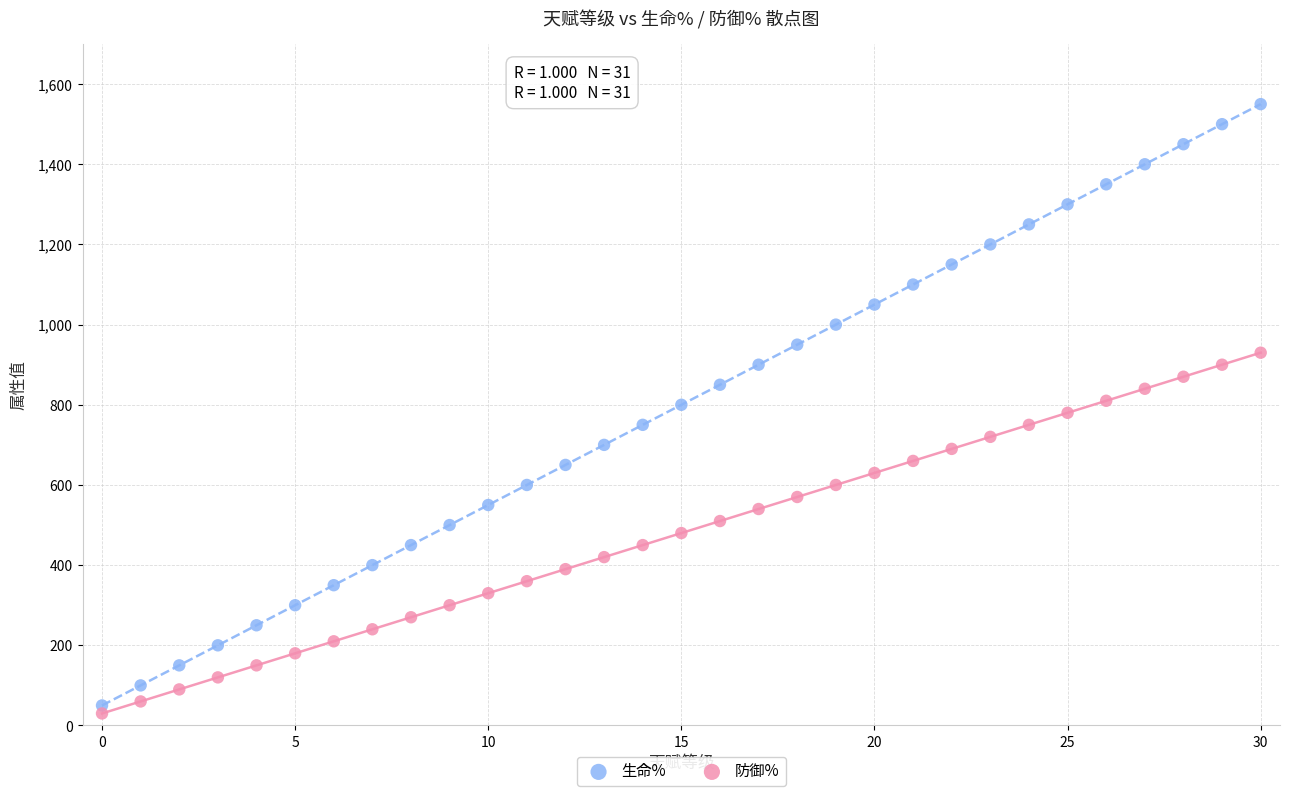

Which series contains the highest Y value?

生命%